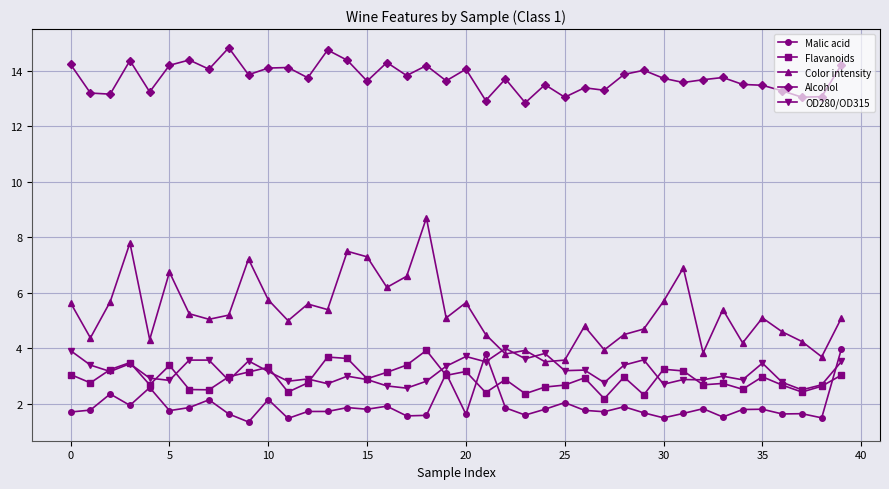

What is the maximum value for Alcohol?

14.8